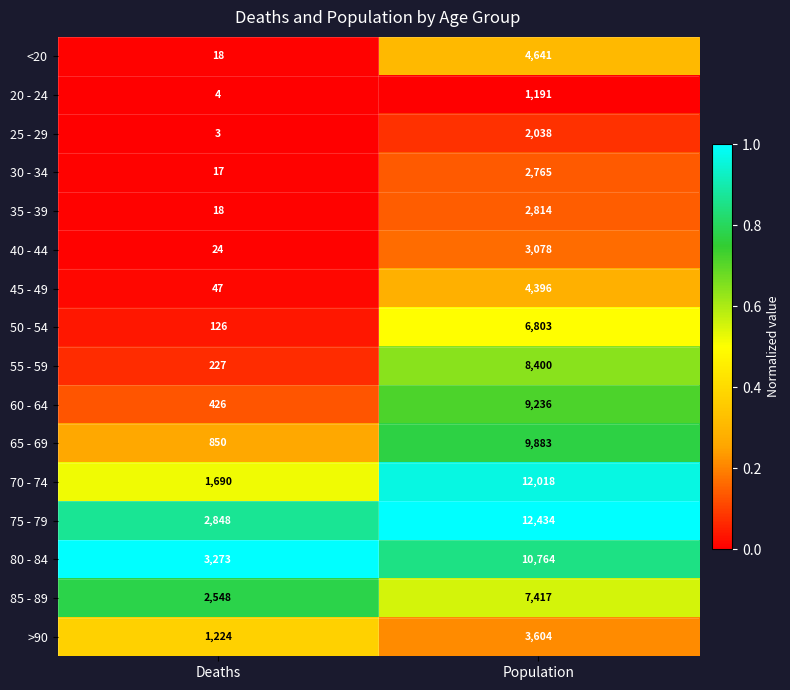

What is the minimum value shown in the chart?

3